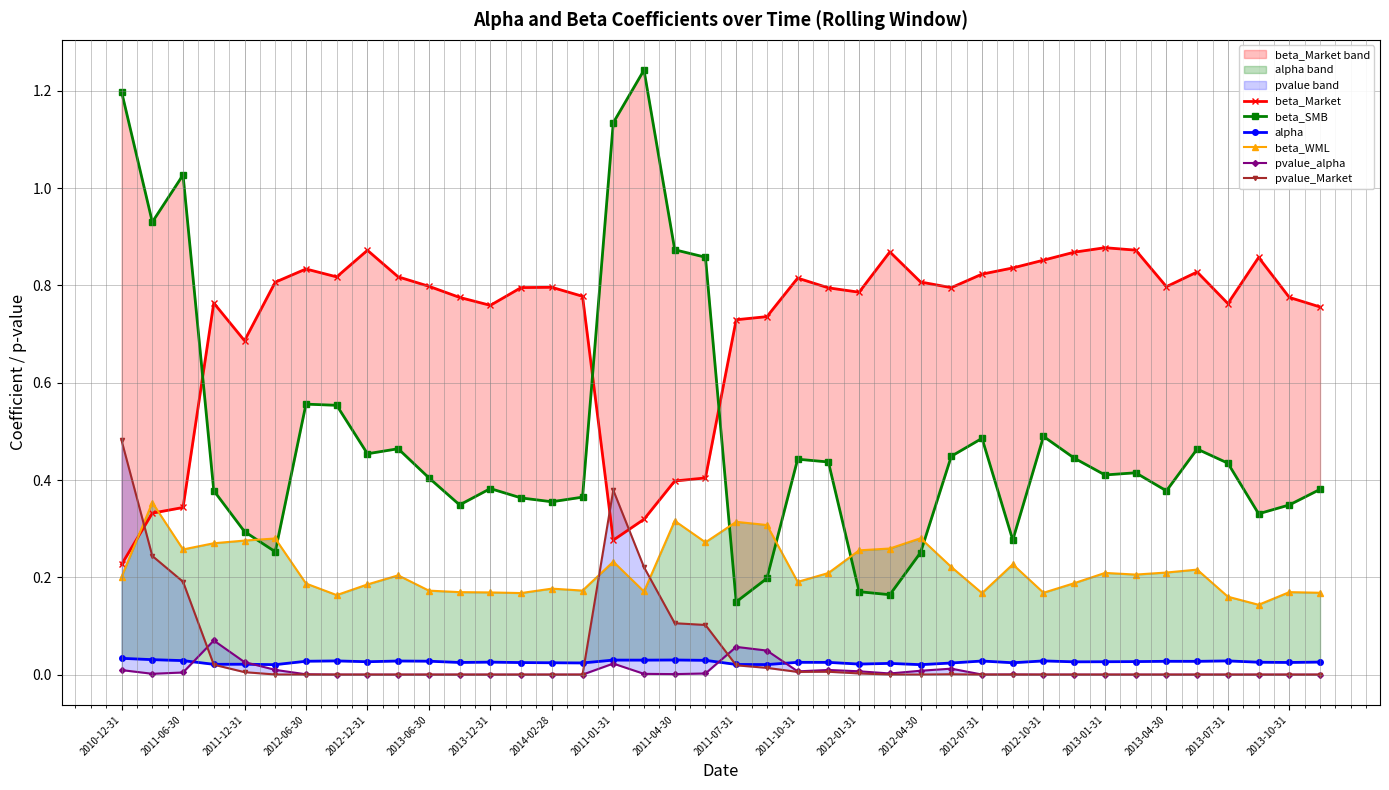

How many lines are shown in the chart?

6